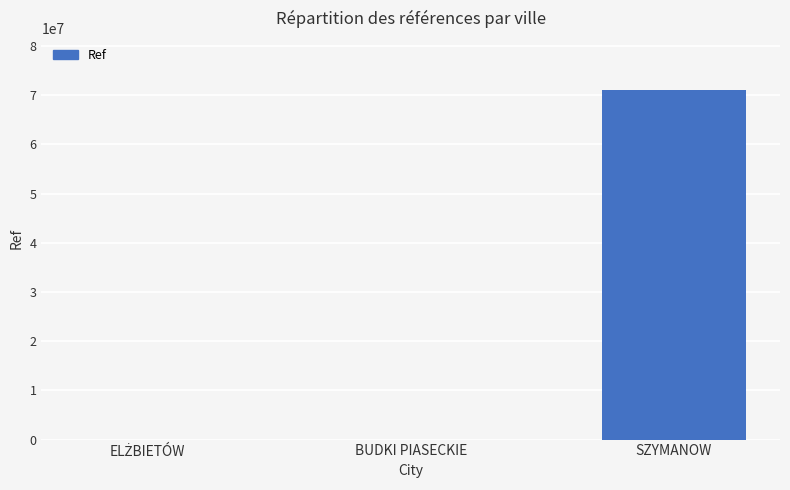

At which category does the chart reach its peak across all series?

SZYMANOW